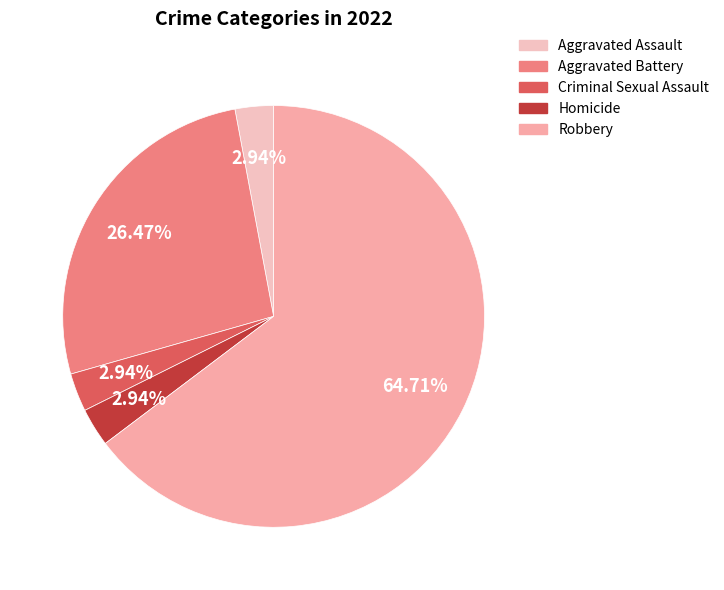

Rank the categories by value from lowest to highest.

Aggravated Assault, Criminal Sexual Assault, Homicide, Aggravated Battery, Robbery